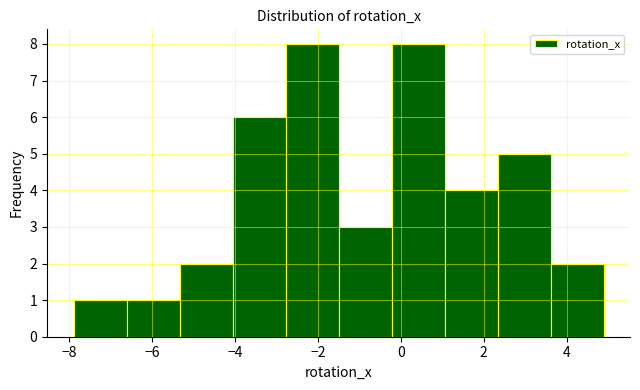

Reading left to right, transcribe this chart: for each bar, give the range it covers on the x-axis and its height. Neither the bar edges nor the heights are printed on the chart, so give them approximately, as read against the axes.

-7.8 to -6.6: 1
-6.6 to -5.4: 1
-5.4 to -4.0: 2
-4.0 to -2.8: 6
-2.8 to -1.4: 8
-1.4 to -0.2: 3
-0.2 to 1.0: 8
1.0 to 2.4: 4
2.4 to 3.6: 5
3.6 to 4.8: 2